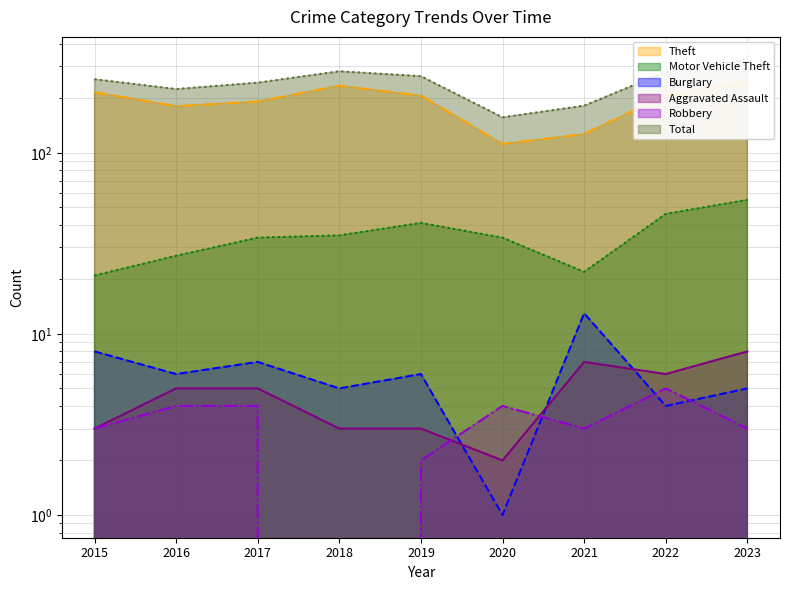

Which has a higher value, 2022 or 2023?

2023